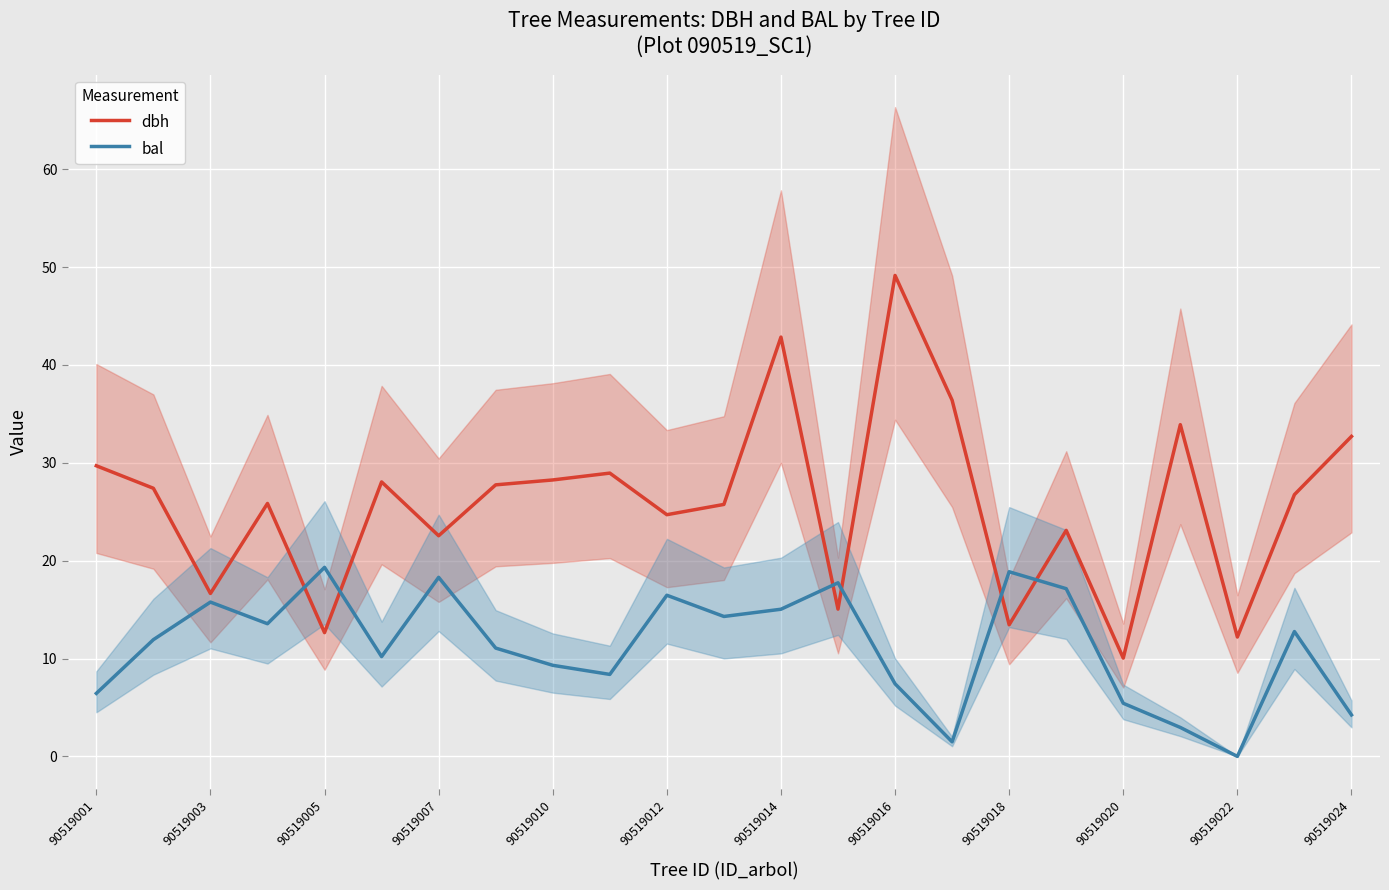

The value of dbh at 90519018 is 7.6. True or false?

False